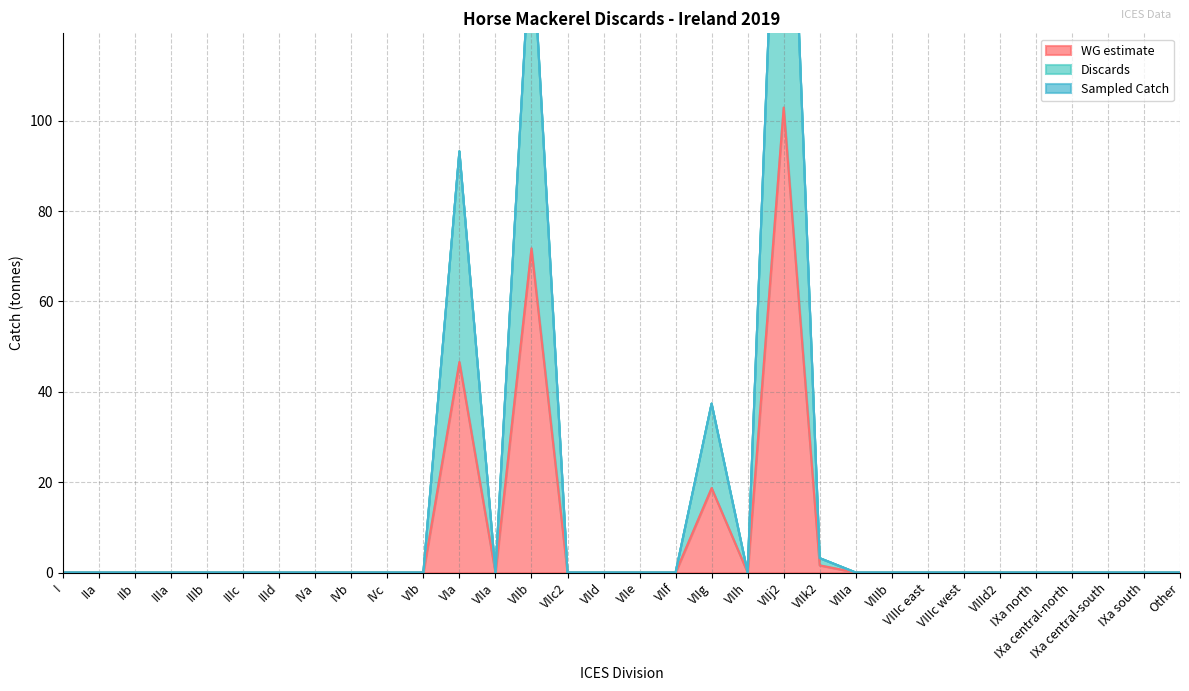

What is the maximum value for WG estimate?

102.9